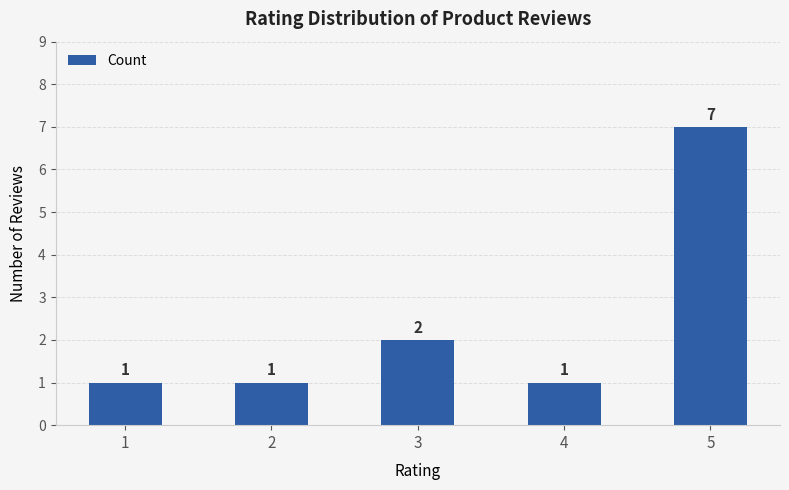

Is it true that the value at 4 is 1?

True